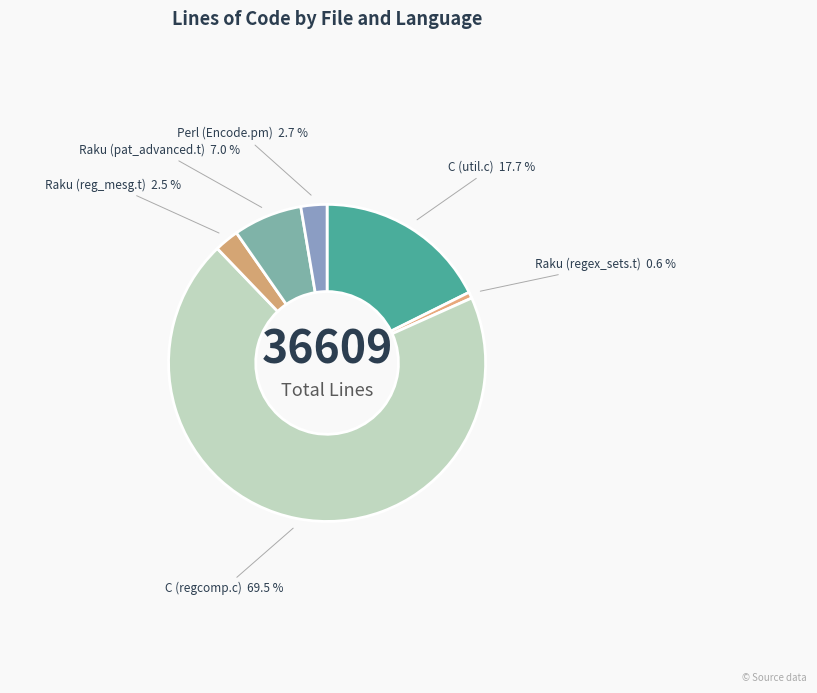

Is there any slice that represents more than half of the pie?

Yes